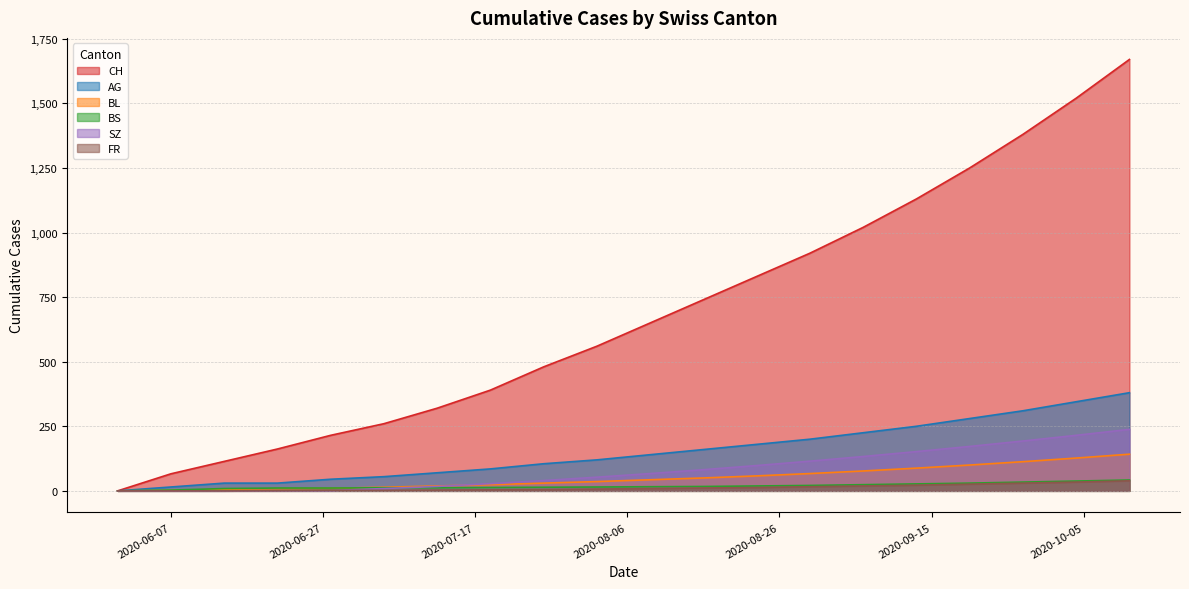

What is the label of the 8th point from the left?

2020-07-19